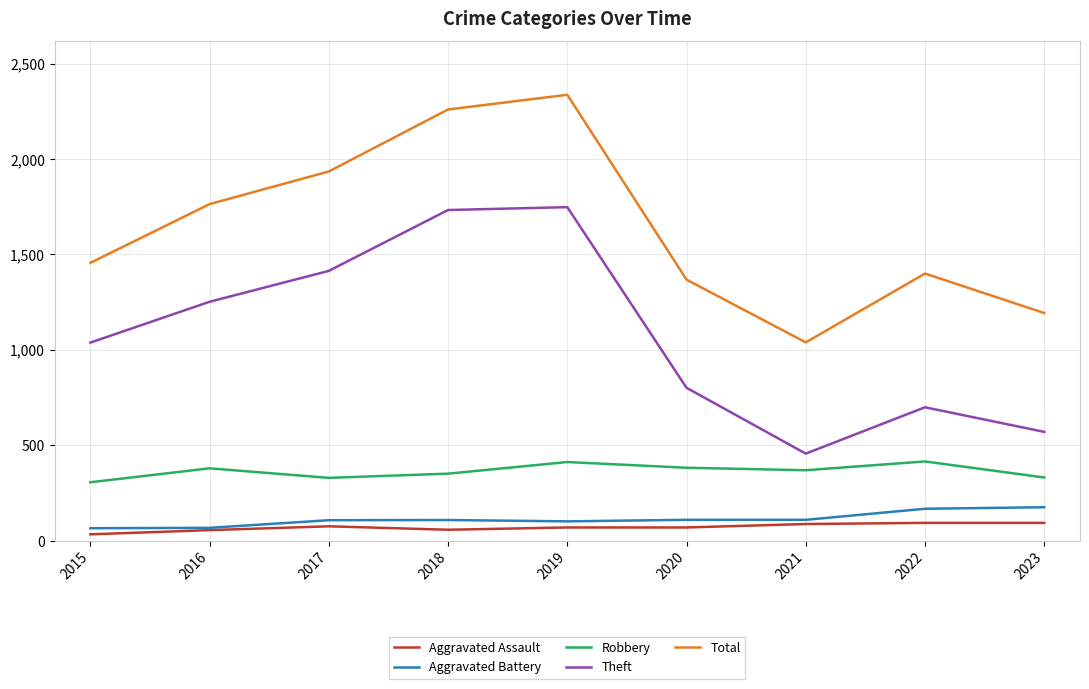

What are all the series names shown in the legend?

Aggravated Assault, Aggravated Battery, Robbery, Theft, Total